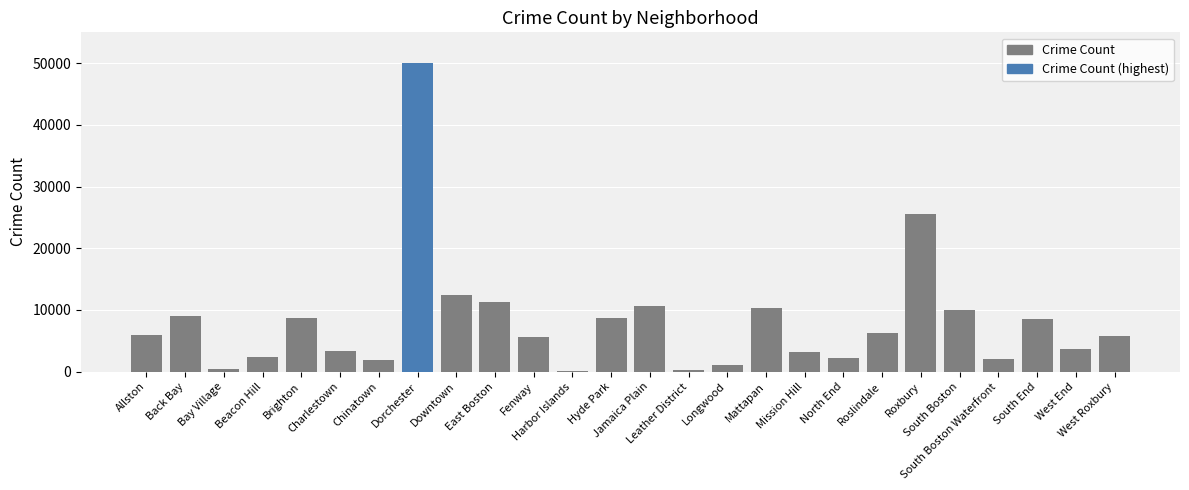

What is the difference between the values at Beacon Hill and Allston?

3583